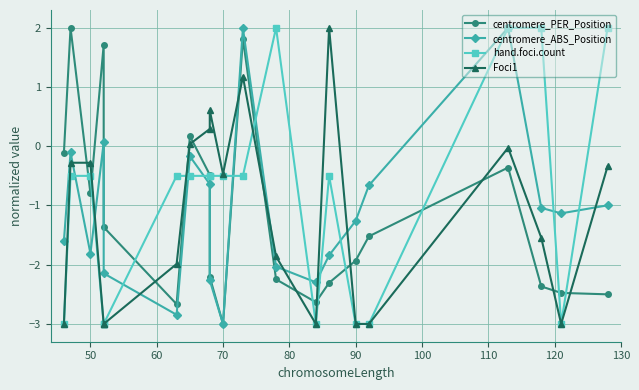

What is the highest value of the hand.foci.count series?

2.0